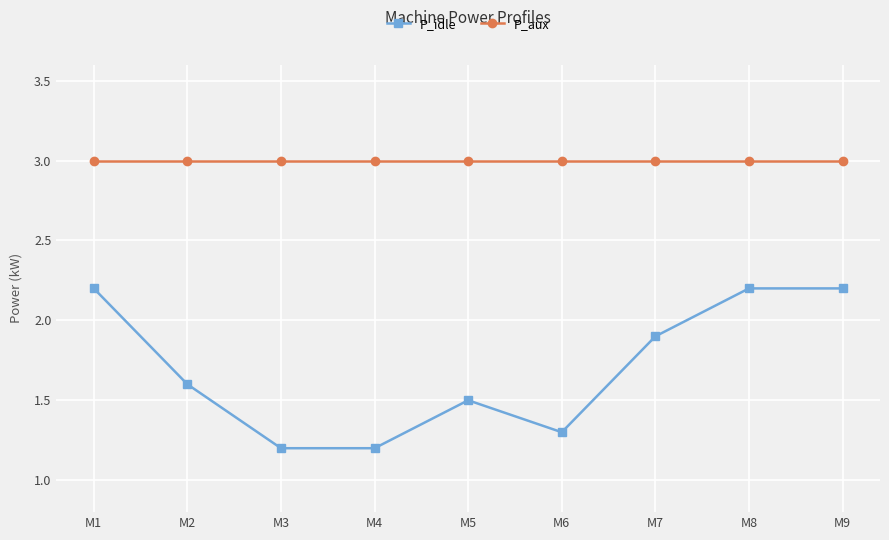

Is the value of P_aux at M2 greater than the value of P_idle at M4?

Yes